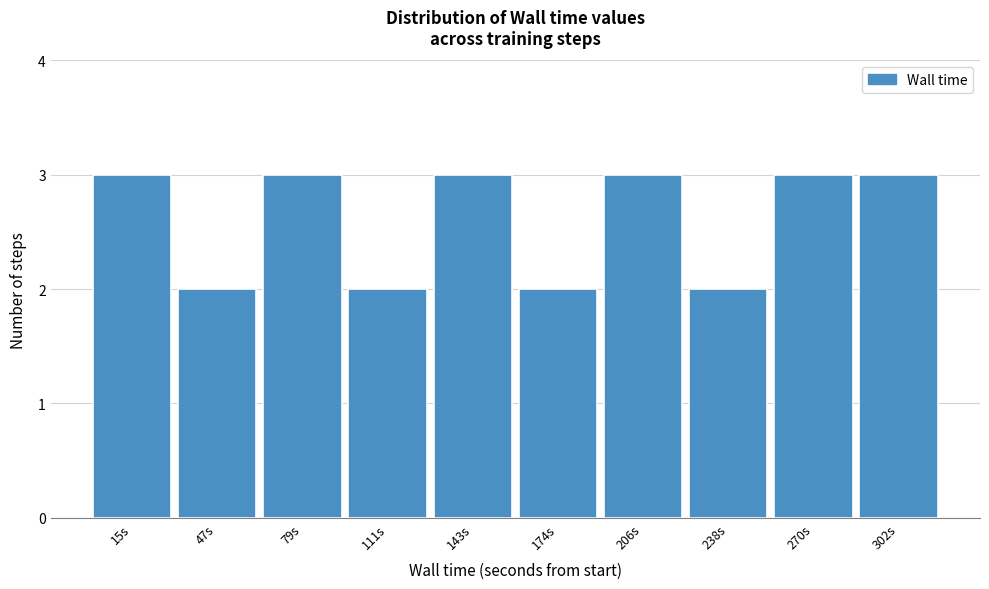

Reading left to right, list every bar in this chart as the range it spans on the x-axis followed by its height. Neither the bar edges nor the heights are printed on the chart, so give them approximately, as read against the axes.

0 to 30: 3
30 to 65: 2
65 to 95: 3
95 to 125: 2
125 to 160: 3
160 to 190: 2
190 to 225: 3
225 to 255: 2
255 to 285: 3
285 to 320: 3